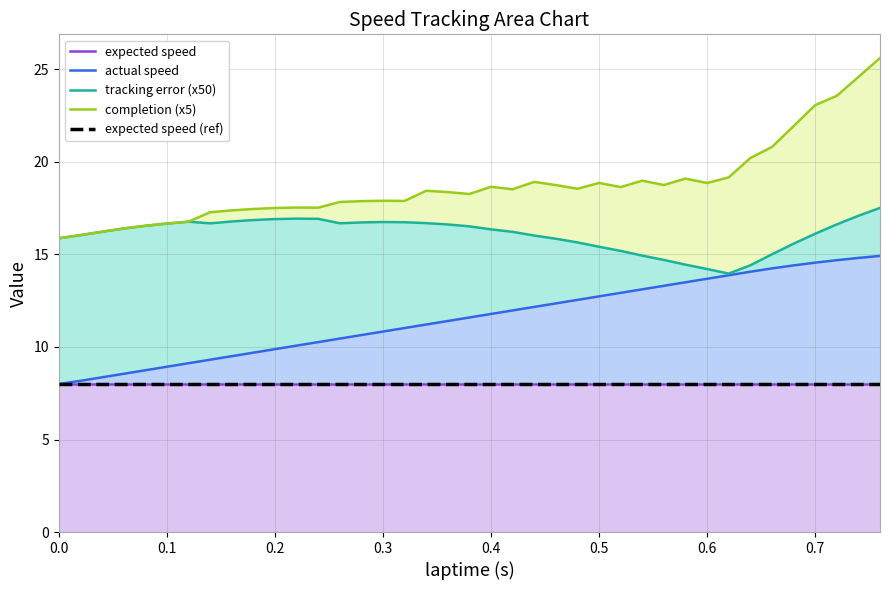

What is the highest value of the completion (x5) series?

25.6